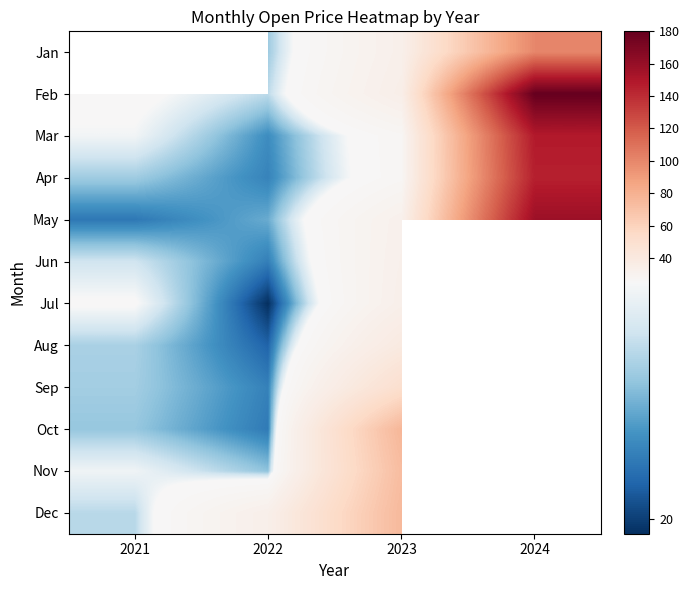

How many distinct data groups are displayed?

12